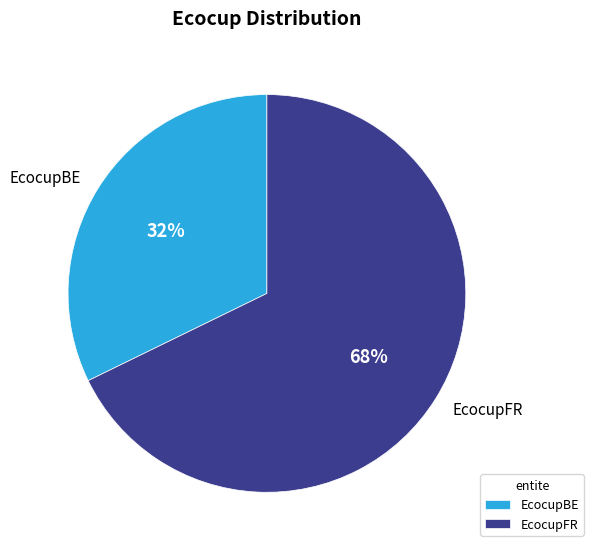

To the nearest percent, what is the difference between the EcocupBE and EcocupFR slice percentages?

36%